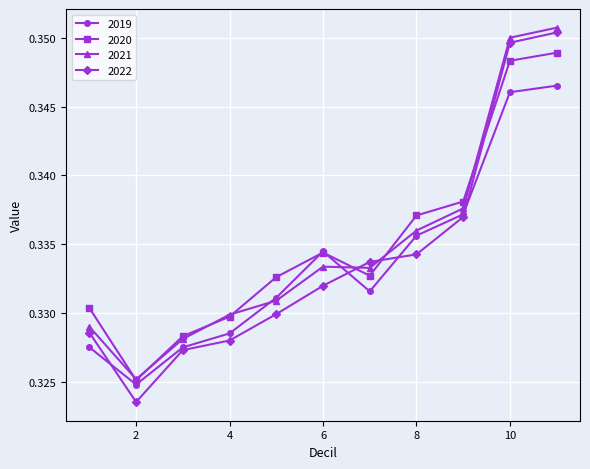

How many 2019 values are between 0 and 1?

11